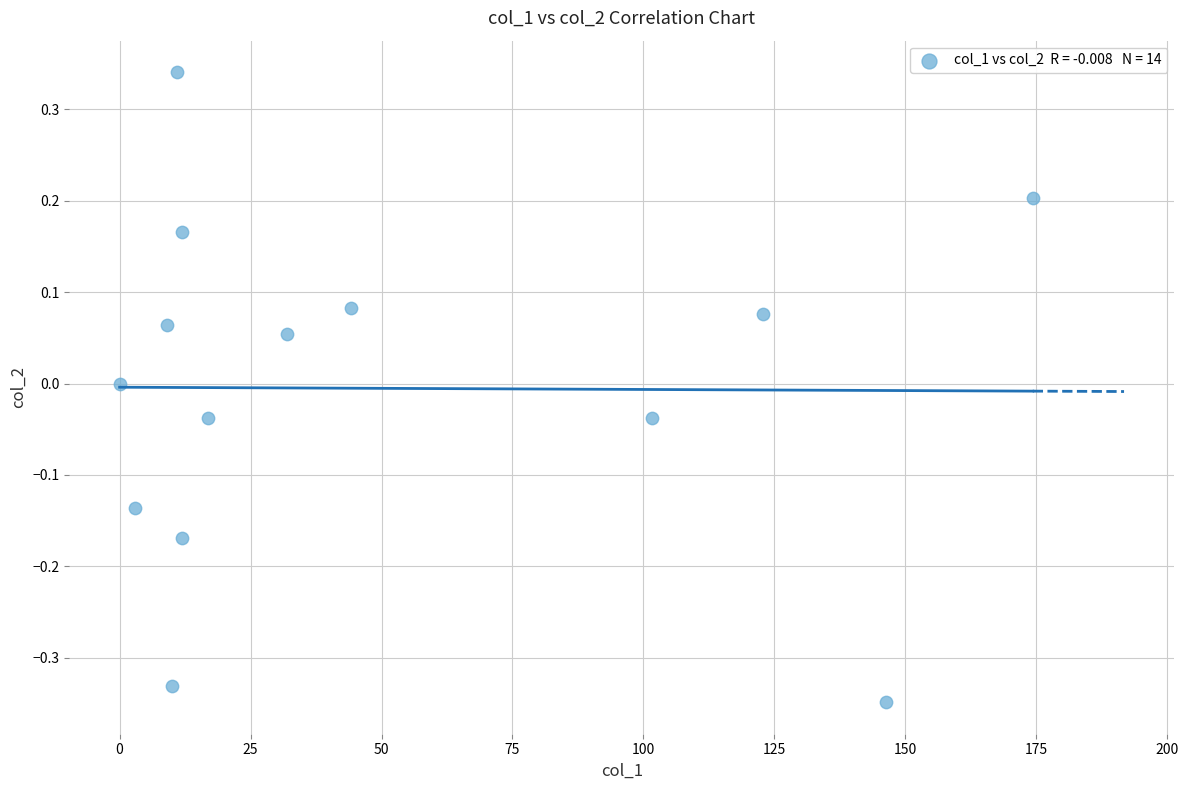

What is the range of X values (max minus min)?

174.3